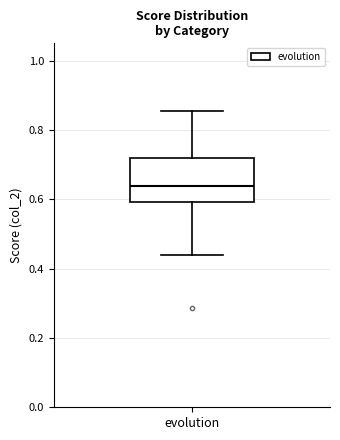

Read this box plot against the y-axis: the position of the median line, the range covered by the box, and the ends of both whiskers. The values are not printed on the chart, so give them approximately, as read against the axis.

median 0.64, box 0.60 to 0.72, whiskers 0.44 to 0.86